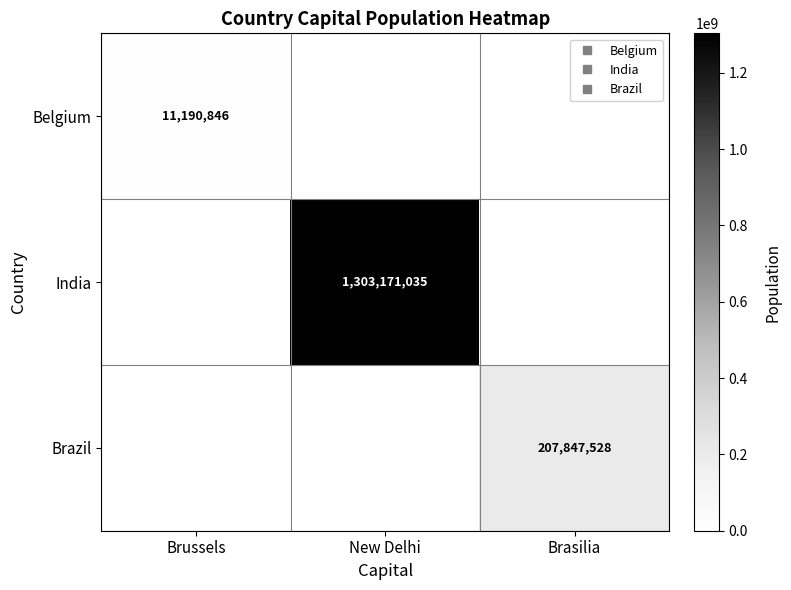

At which category does the chart reach its peak across all series?

New Delhi